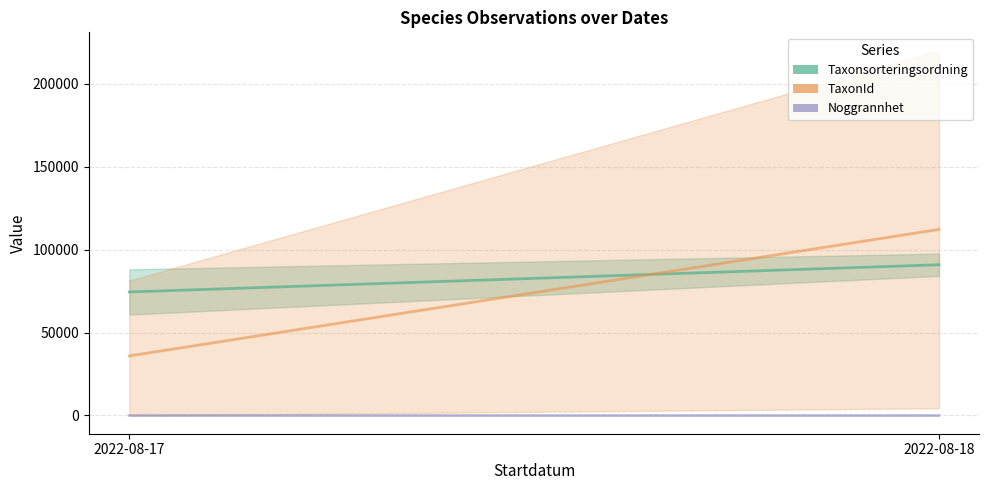

What is the minimum value shown in the chart?

37.5